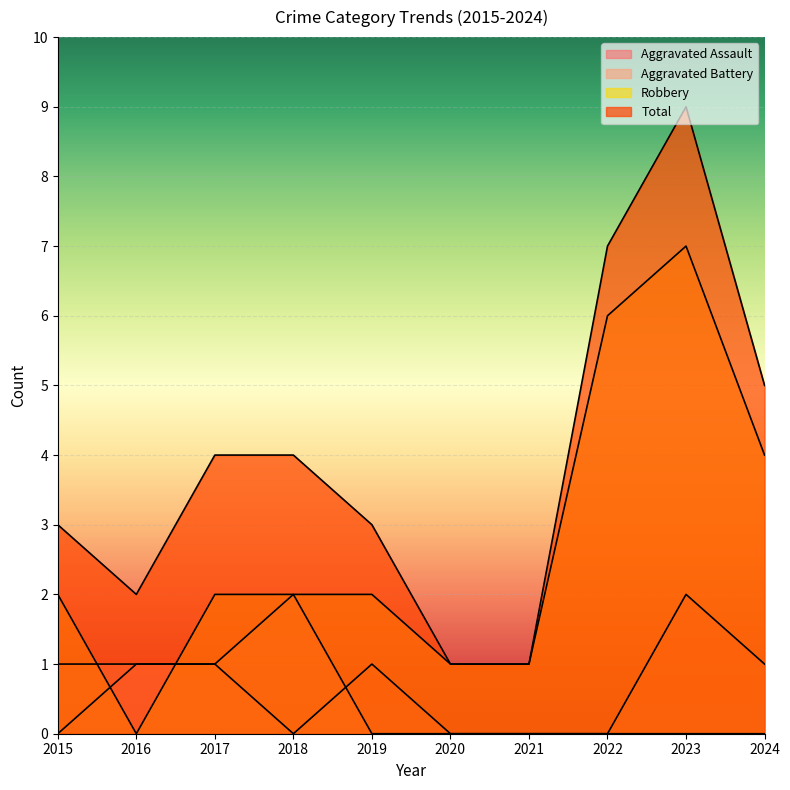

Is the value of Total at 2021 greater than the value of Aggravated Battery at 2017?

No